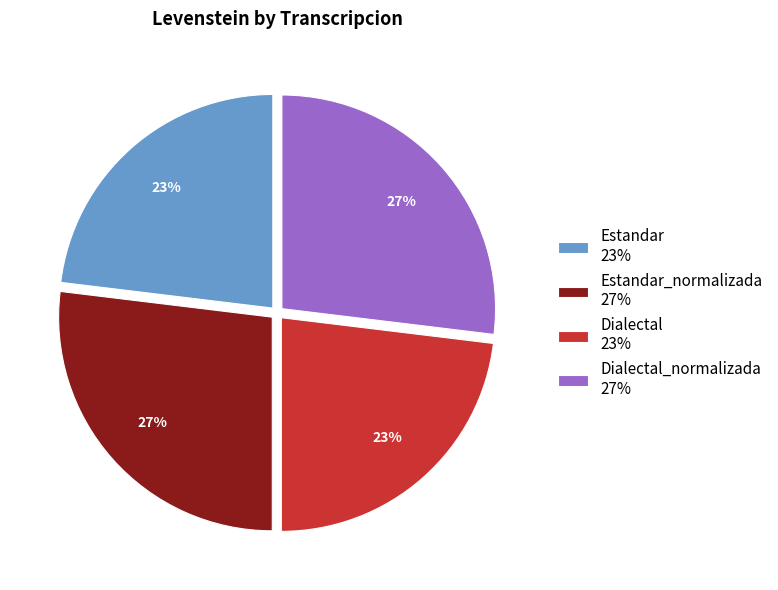

True or false: Dialectal_normalizada 27% accounts for 38% of the total.

False